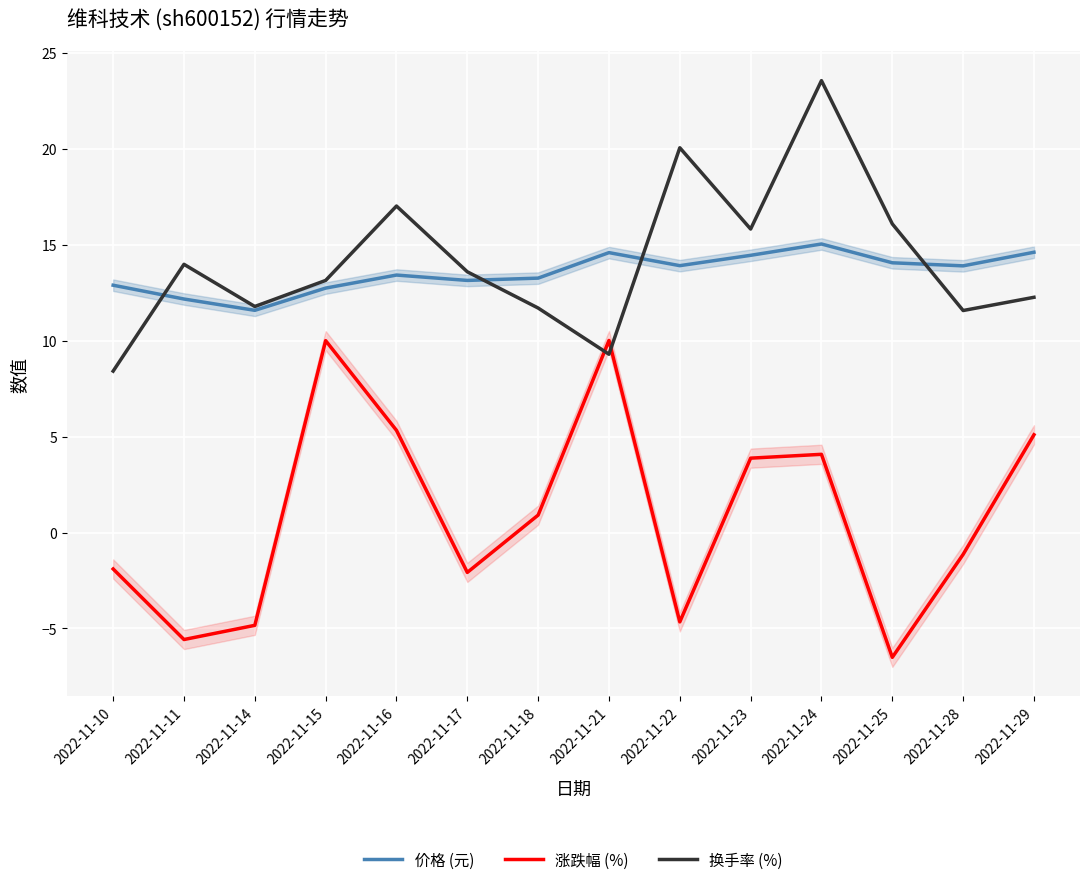

Reading left to right, extract all data points from this chart.

价格 (元): 2022-11-10=12.9	2022-11-11=12.2	2022-11-14=11.6	2022-11-15=12.8	2022-11-16=13.4	2022-11-17=13.2	2022-11-18=13.3	2022-11-21=14.6	2022-11-22=13.9	2022-11-23=14.5	2022-11-24=15.1	2022-11-25=14.1	2022-11-28=13.9	2022-11-29=14.6
涨跌幅 (%): 2022-11-10=-1.9	2022-11-11=-5.6	2022-11-14=-4.8	2022-11-15=10.0	2022-11-16=5.3	2022-11-17=-2.1	2022-11-18=0.9	2022-11-21=10.0	2022-11-22=-4.7	2022-11-23=3.9	2022-11-24=4.1	2022-11-25=-6.5	2022-11-28=-1.1	2022-11-29=5.1
换手率 (%): 2022-11-10=8.4	2022-11-11=14.0	2022-11-14=11.8	2022-11-15=13.2	2022-11-16=17.0	2022-11-17=13.6	2022-11-18=11.7	2022-11-21=9.3	2022-11-22=20.1	2022-11-23=15.8	2022-11-24=23.6	2022-11-25=16.1	2022-11-28=11.6	2022-11-29=12.3